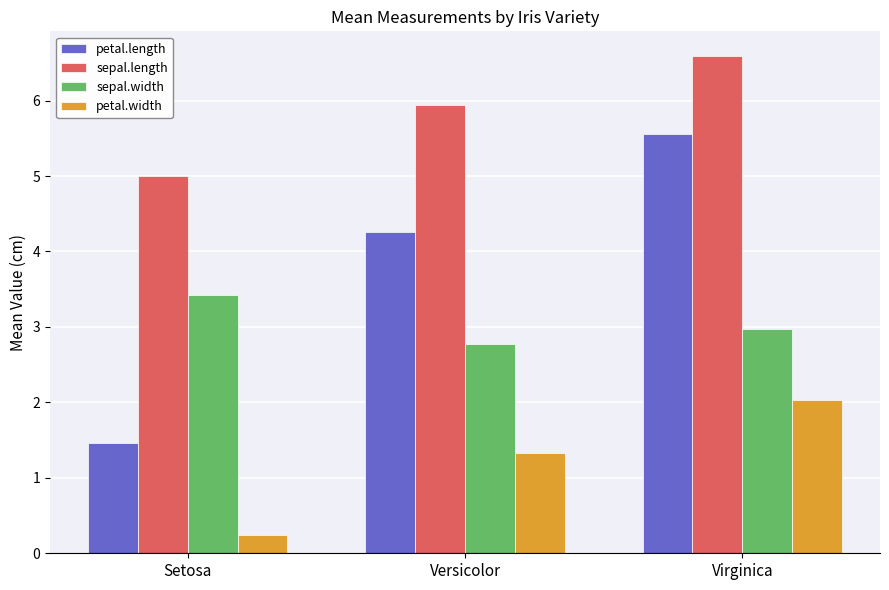

Rank the series at Versicolor from lowest to highest value.

petal.width, sepal.width, petal.length, sepal.length